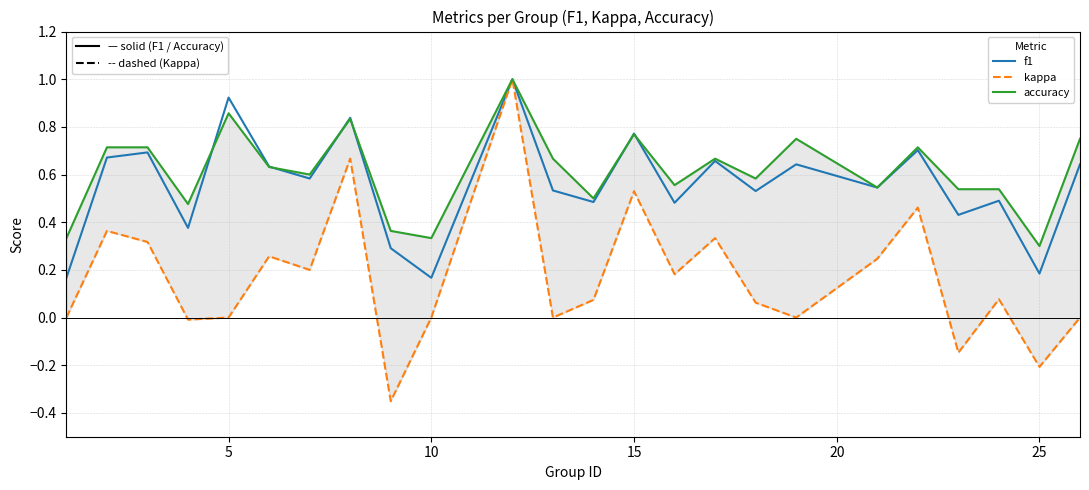

How many interior local peaks does the kappa series have?

8